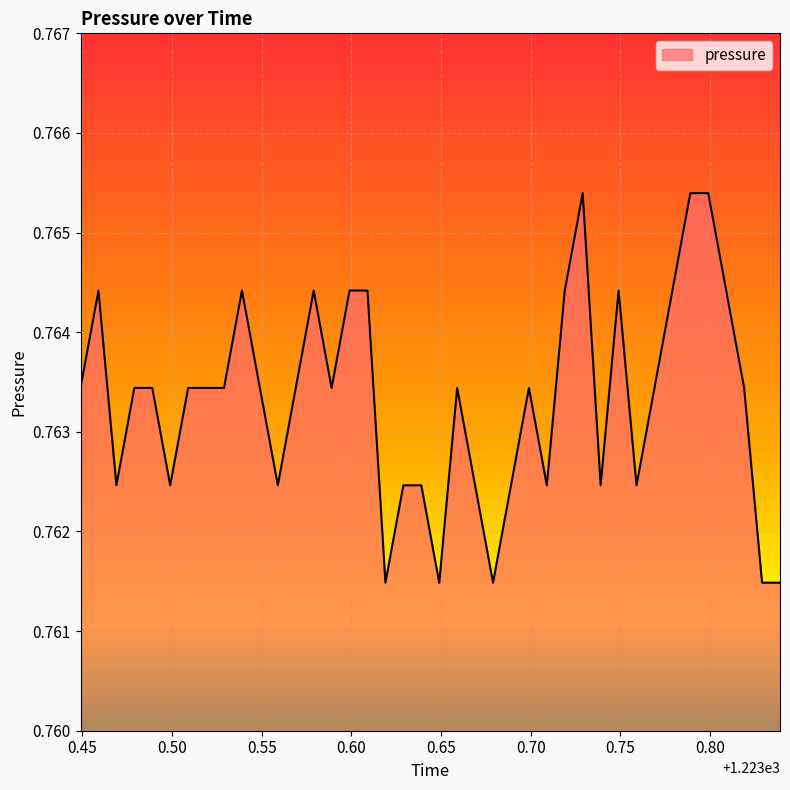

Where is the first local minimum?

1223.469